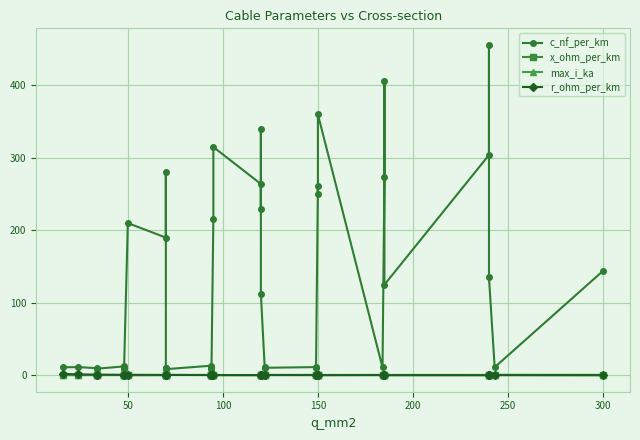

Reading right to left, extract all data points from this chart.

c_nf_per_km: 144.0	11.0	135.0	456.0	304.0	125.0	406.0	273.0	10.8	360.0	250.0	261.0	10.5	11.2	10.3	11.1	112.0	340.0	230.0	264.0	315.0	216.0	8.7	10.0	10.8	13.2	8.4	9.7	10.4	280.0	190.0	210.0	8.0	9.5	10.1	12.2	9.2	9.7	11.2	11.0
x_ohm_per_km: 0.1	0.3	0.1	0.1	0.1	0.2	0.1	0.1	0.3	0.1	0.1	0.1	0.3	0.3	0.3	0.3	0.2	0.1	0.1	0.1	0.1	0.1	0.4	0.3	0.3	0.3	0.5	0.4	0.3	0.1	0.1	0.1	0.5	0.4	0.3	0.3	0.4	0.4	0.3	0.3
max_i_ka: 0.6	0.6	0.5	0.4	0.4	0.5	0.4	0.4	0.5	0.3	0.3	0.3	0.5	0.5	0.4	0.4	0.4	0.3	0.3	0.2	0.2	0.3	0.3	0.3	0.3	0.3	0.3	0.3	0.3	0.2	0.2	0.1	0.2	0.2	0.2	0.2	0.2	0.2	0.1	0.1
r_ohm_per_km: 0.1	0.1	0.1	0.1	0.1	0.1	0.2	0.2	0.2	0.2	0.2	0.2	0.2	0.2	0.2	0.2	0.2	0.3	0.3	0.2	0.3	0.3	0.3	0.3	0.3	0.3	0.4	0.4	0.4	0.4	0.4	0.6	0.6	0.6	0.6	0.6	0.8	0.8	1.2	1.9